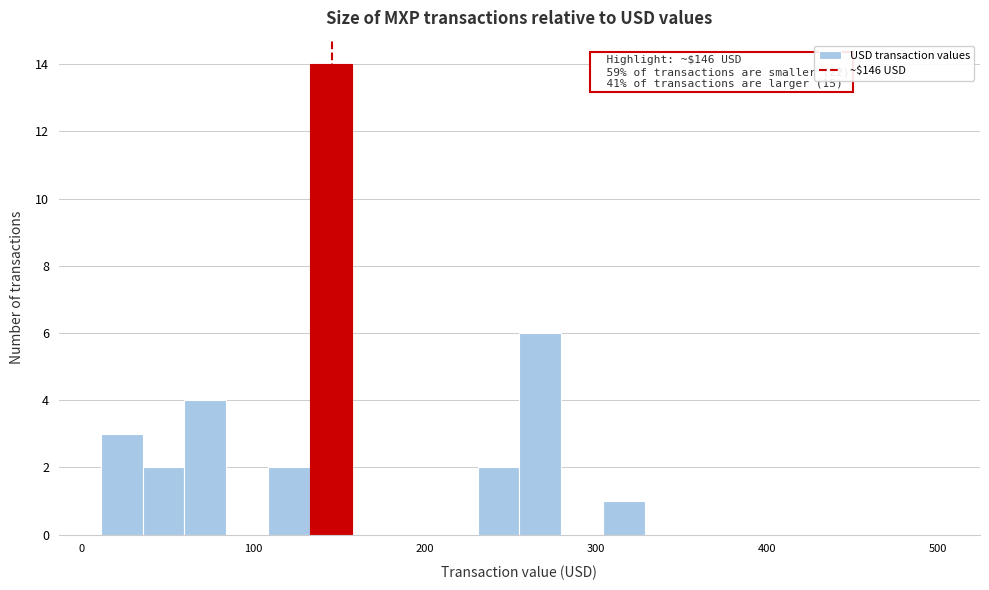

Read against the x-axis, roughly where is the centre of the tallest bar?

150